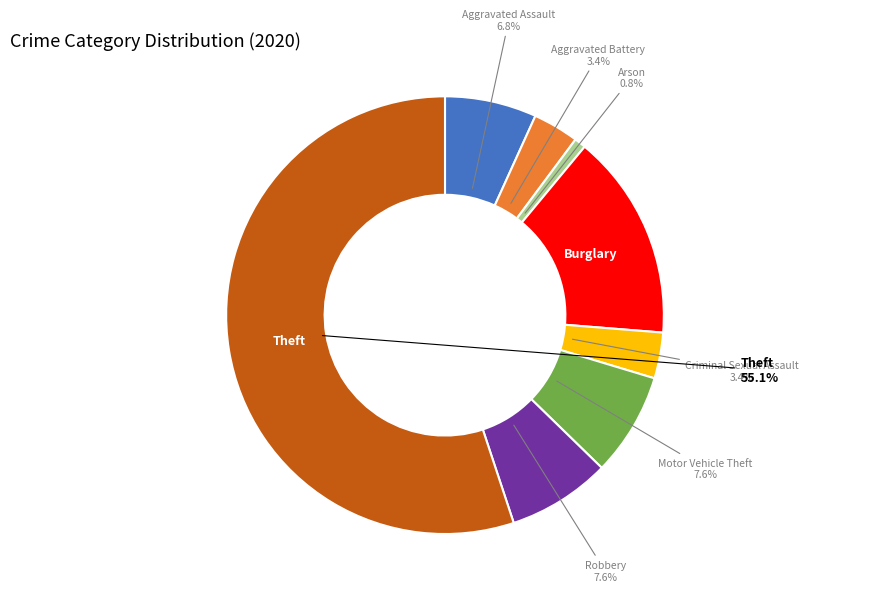

Is there a majority slice in this chart?

Yes